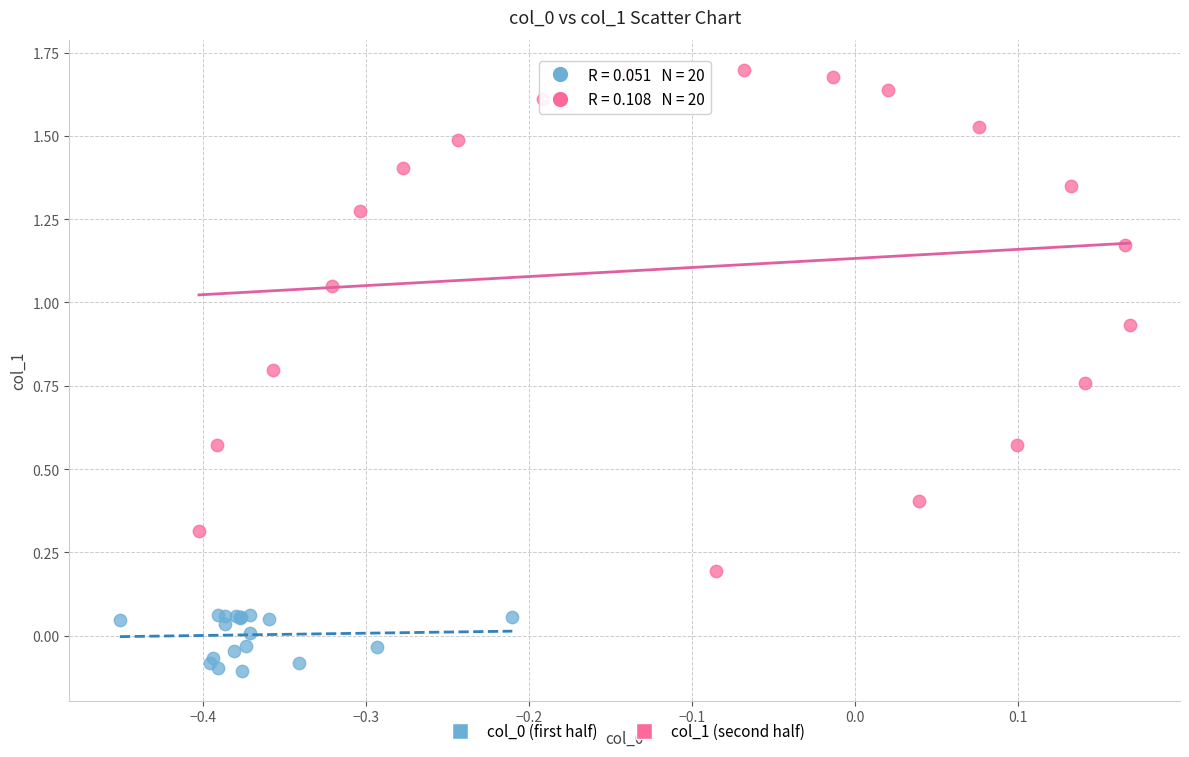

Which series has the widest spread of Y values?

col_1 (second half)